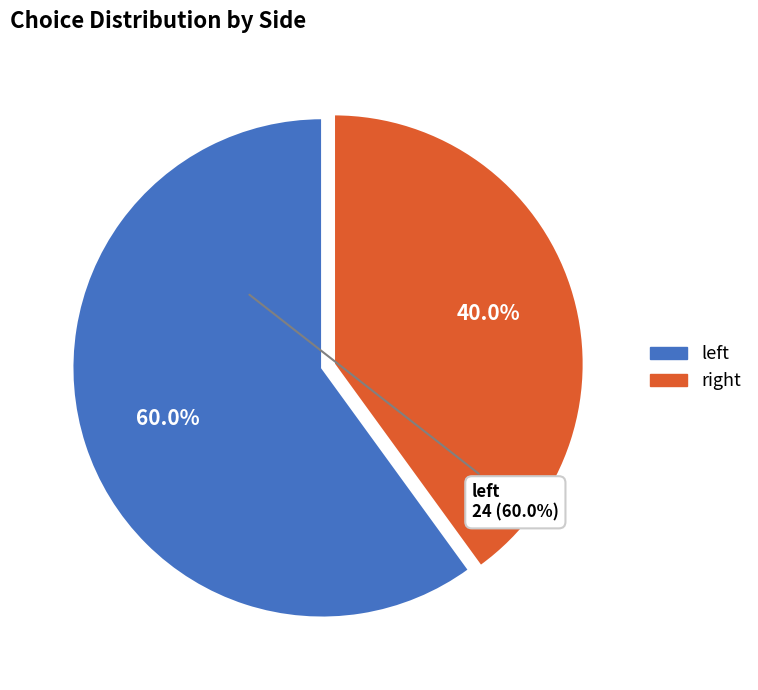

Which category has the biggest portion of the pie?

left